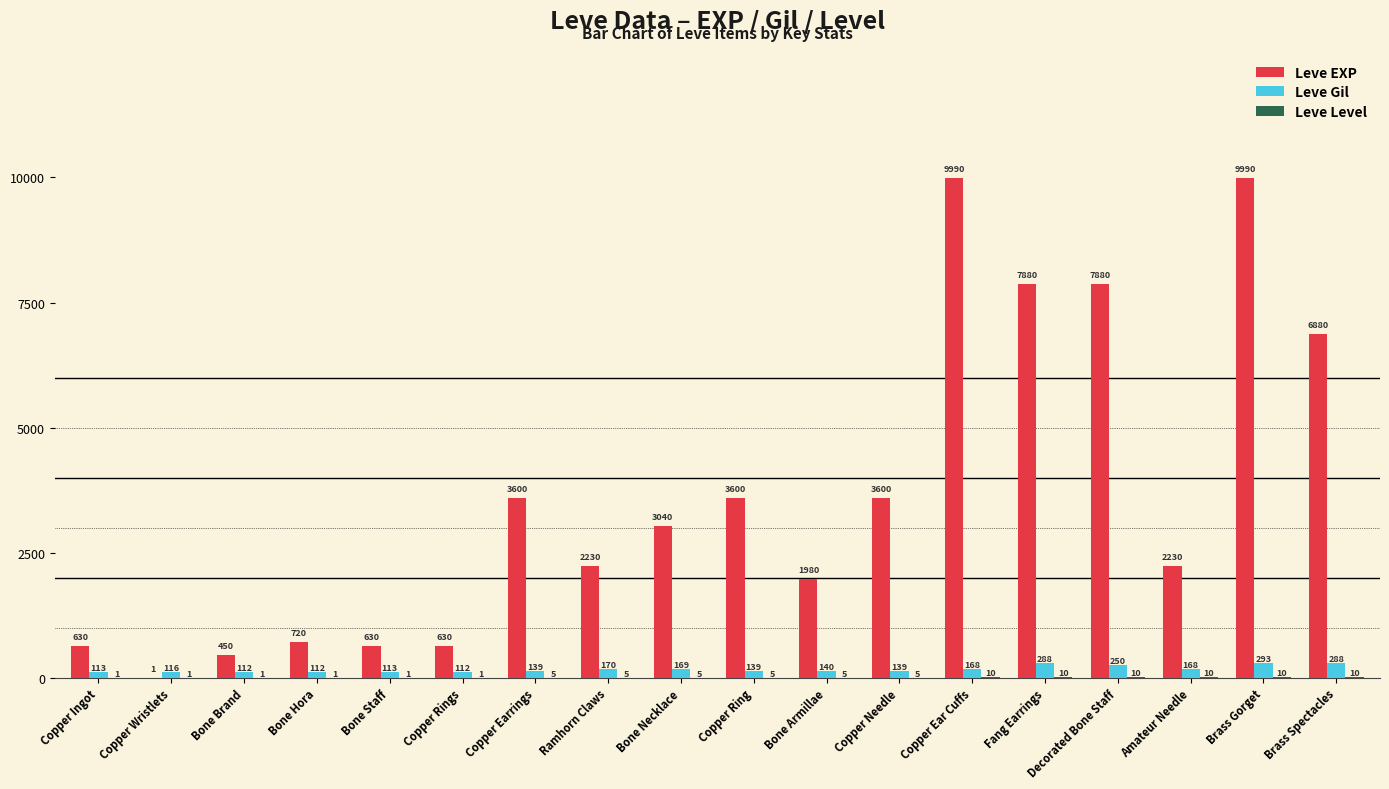

Which series changed the most between Bone Brand and Ramhorn Claws?

Leve EXP